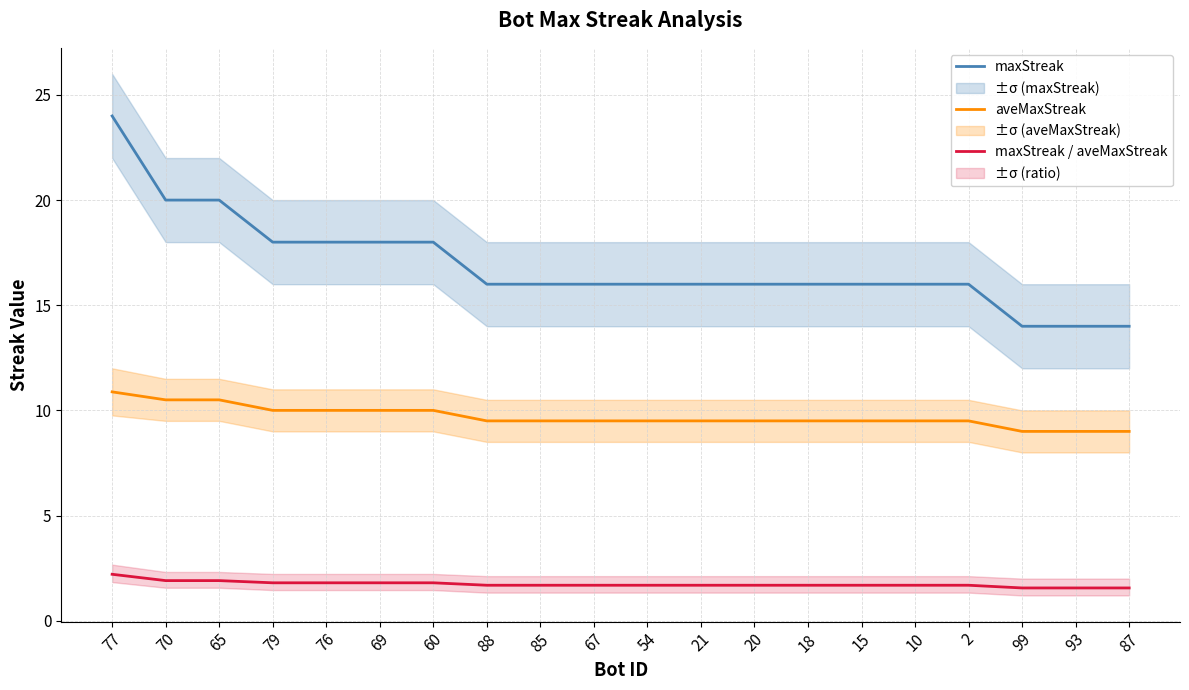

Reading right to left, extract all data points from this chart.

maxStreak: 87=14.0	93=14.0	99=14.0	2=16.0	10=16.0	15=16.0	18=16.0	20=16.0	21=16.0	54=16.0	67=16.0	85=16.0	88=16.0	60=18.0	69=18.0	76=18.0	79=18.0	65=20.0	70=20.0	77=24.0
aveMaxStreak: 87=9.0	93=9.0	99=9.0	2=9.5	10=9.5	15=9.5	18=9.5	20=9.5	21=9.5	54=9.5	67=9.5	85=9.5	88=9.5	60=10.0	69=10.0	76=10.0	79=10.0	65=10.5	70=10.5	77=10.9
maxStreak / aveMaxStreak: 87=1.6	93=1.6	99=1.6	2=1.7	10=1.7	15=1.7	18=1.7	20=1.7	21=1.7	54=1.7	67=1.7	85=1.7	88=1.7	60=1.8	69=1.8	76=1.8	79=1.8	65=1.9	70=1.9	77=2.2